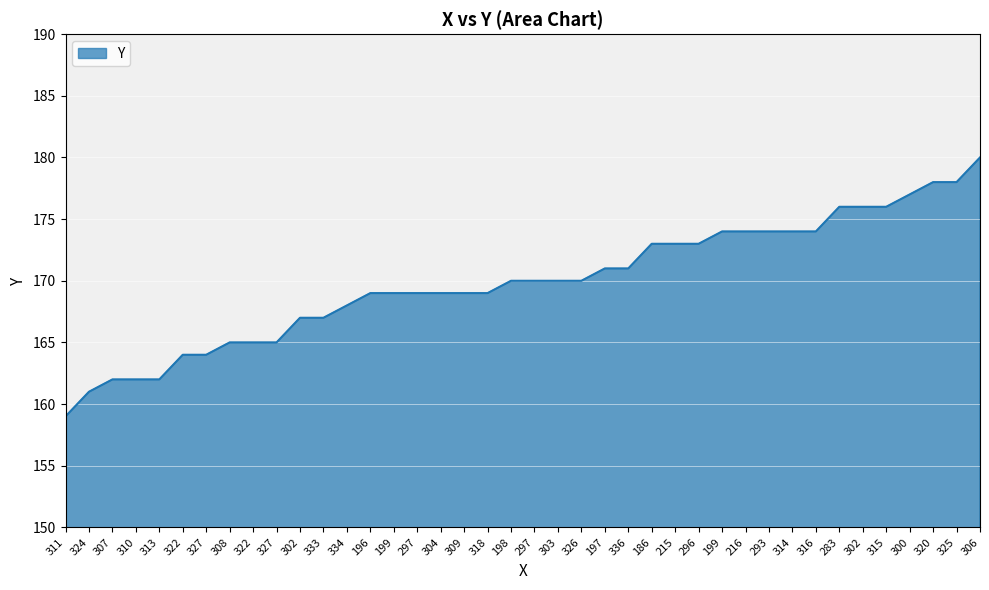

Which category has the lowest value across all series?

311